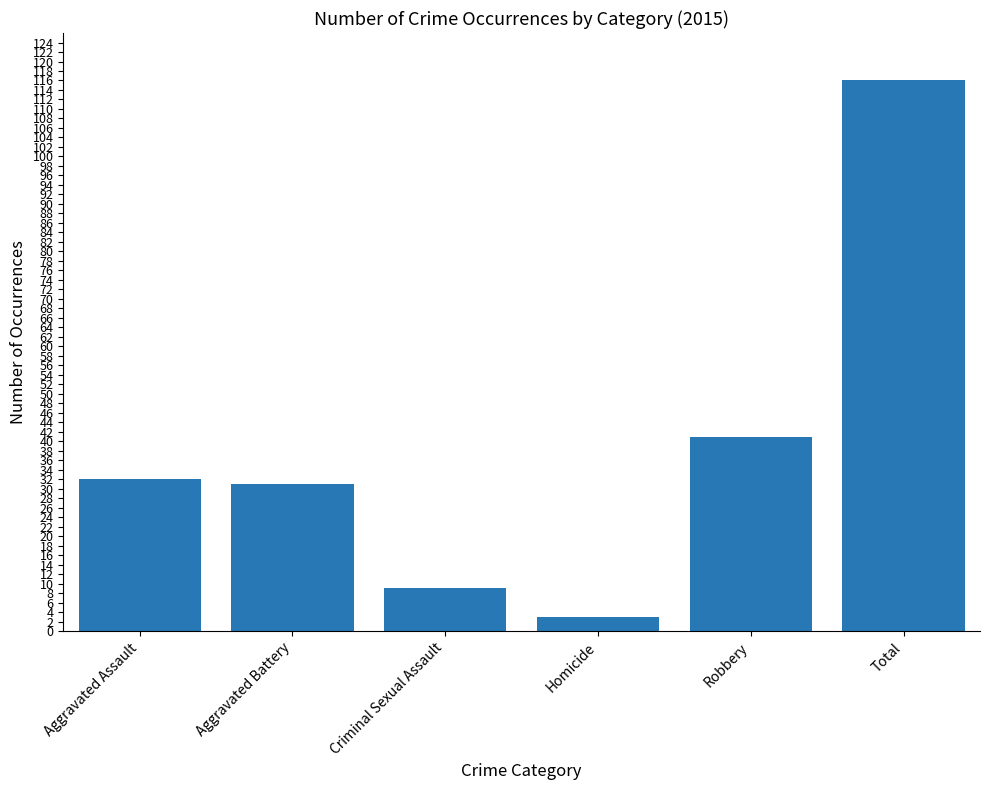

At which label is the value closest to 59?

Robbery